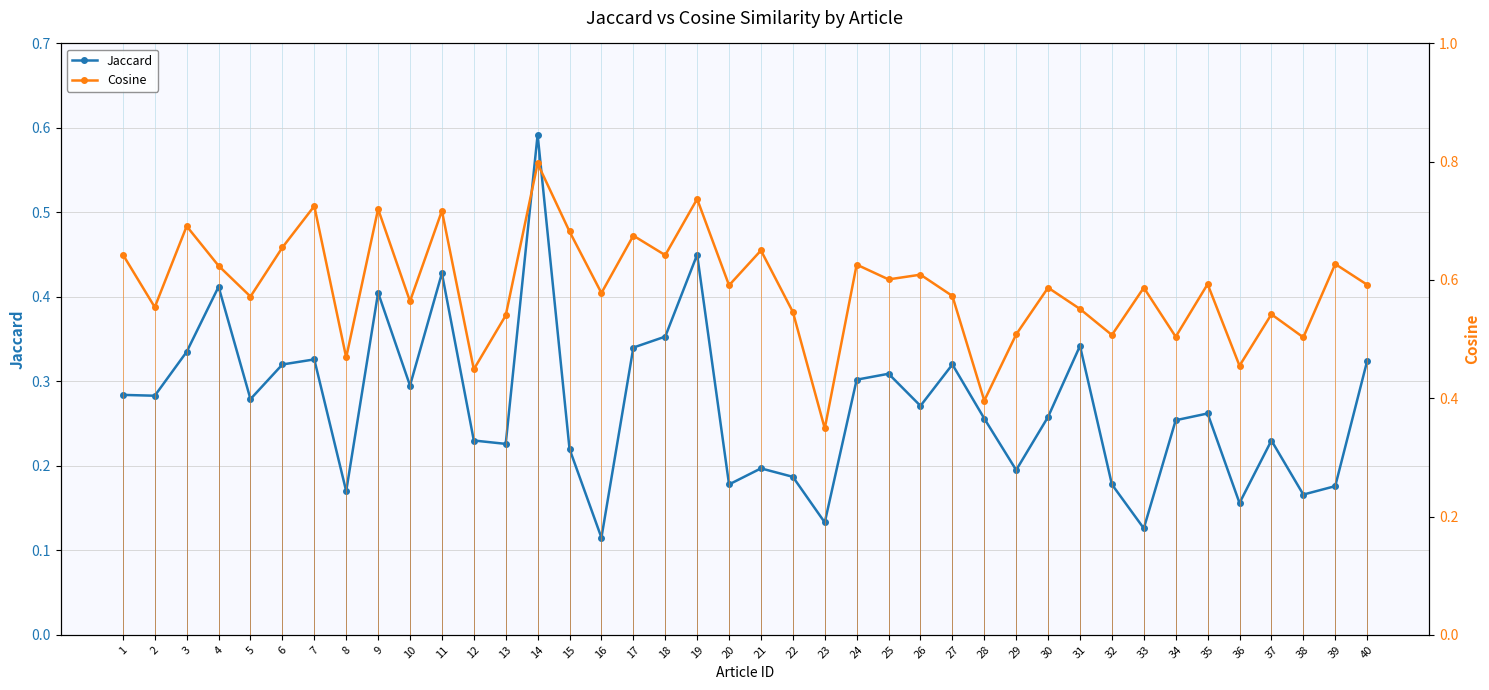

List the labels in order of Jaccard value, smallest first.

16, 33, 23, 36, 38, 8, 39, 20, 32, 22, 29, 21, 15, 13, 12, 37, 34, 28, 30, 35, 26, 5, 2, 1, 10, 24, 25, 6, 27, 40, 7, 3, 17, 31, 18, 9, 4, 11, 19, 14